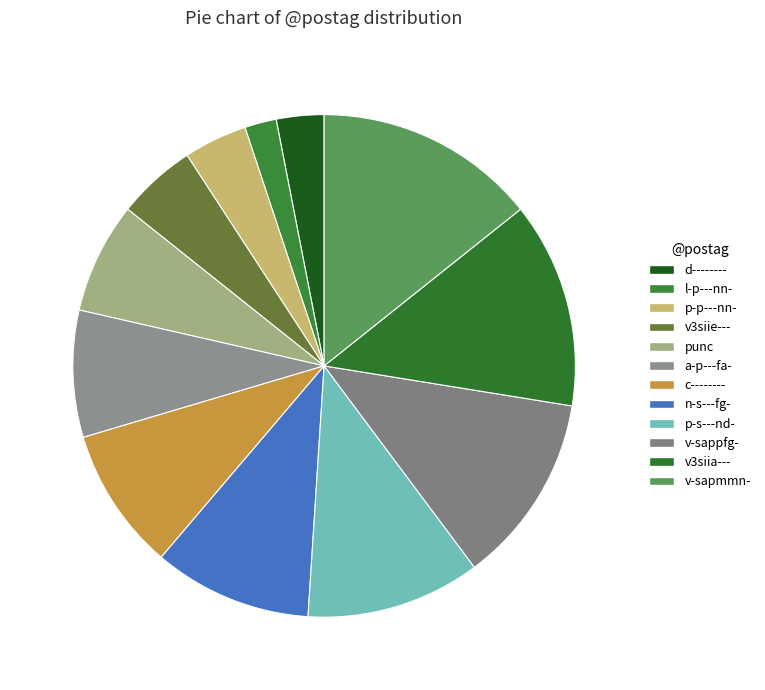

Count the number of slices in the pie.

12